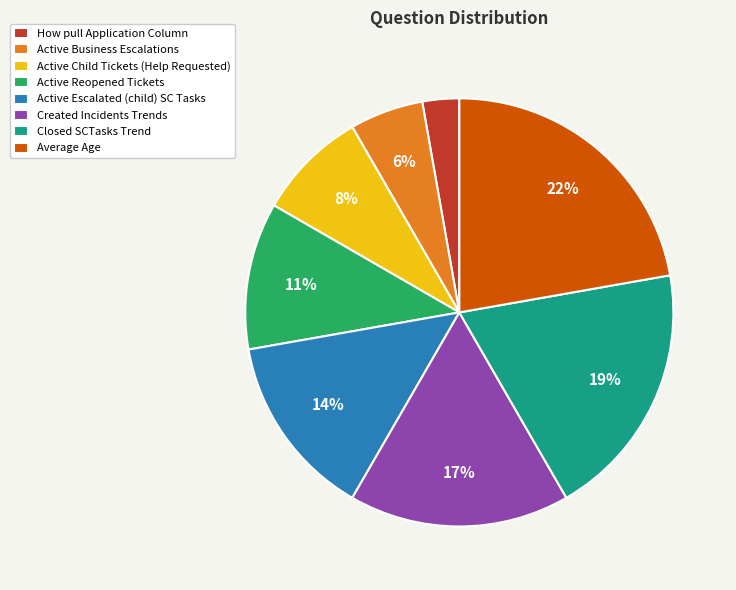

Is there a majority slice in this chart?

No